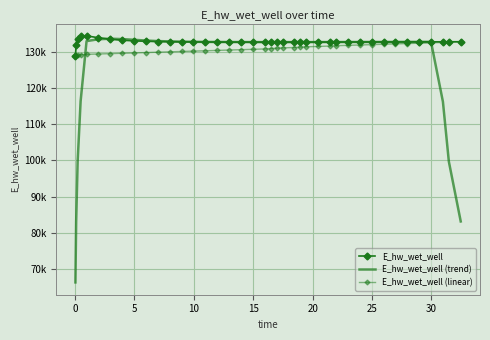

What are all the series names shown in the legend?

E_hw_wet_well, E_hw_wet_well (trend), E_hw_wet_well (linear)